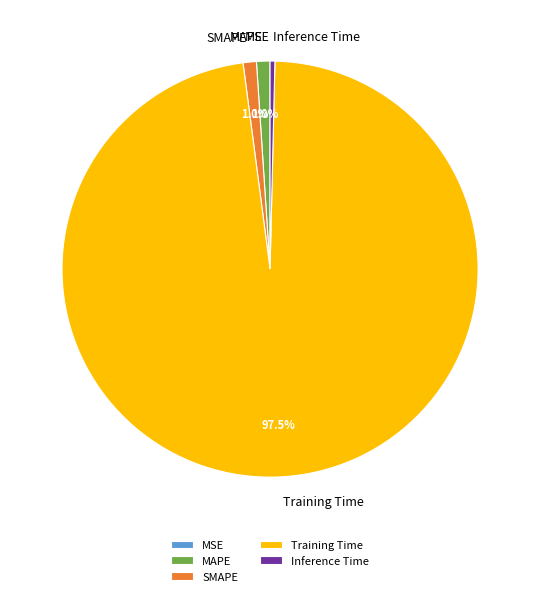

Combined, do Inference Time and MAPE account for over 50%?

No